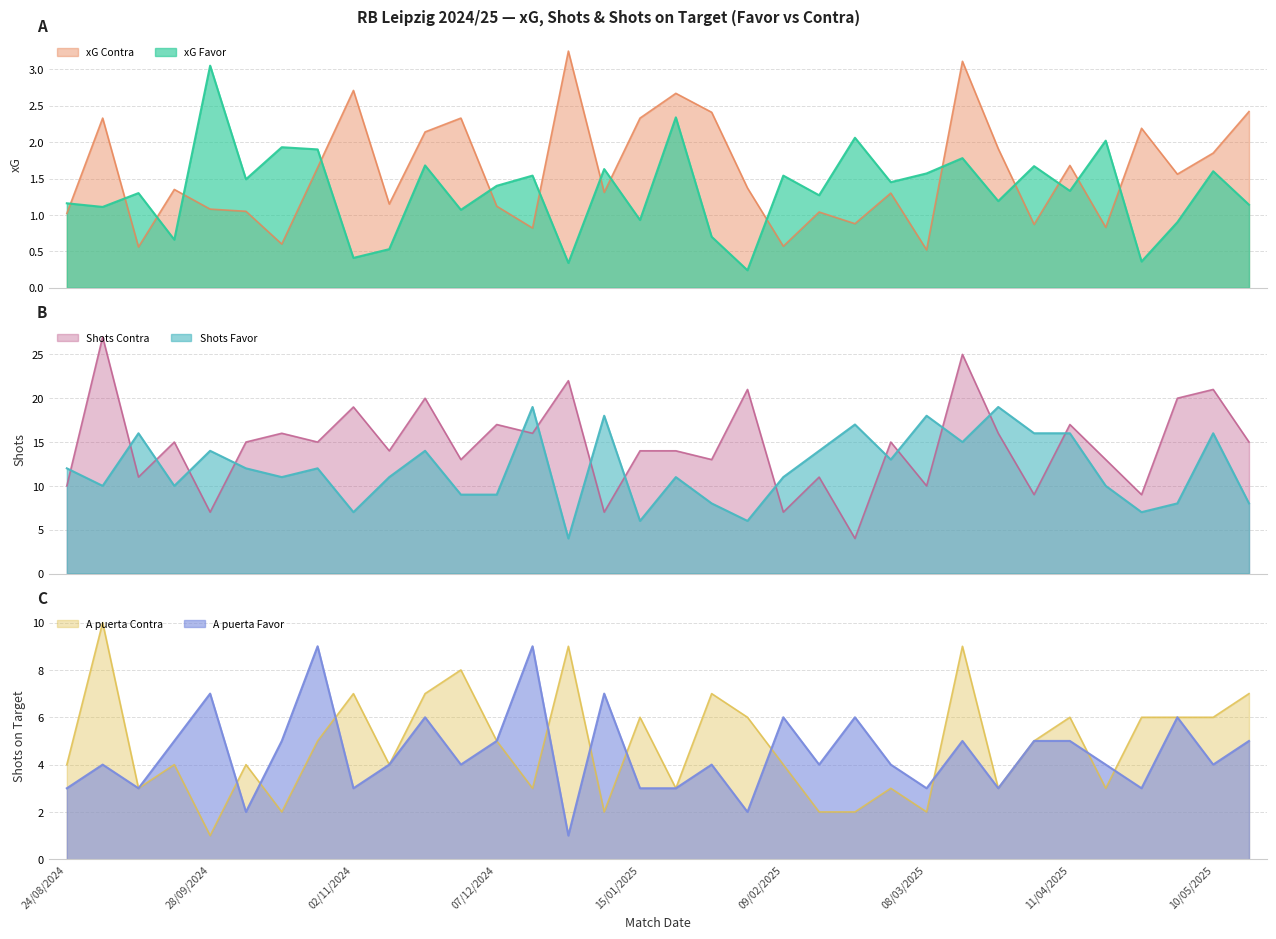

Is it true that Shots Favor equals 7.0 at 02/11/2024?

True